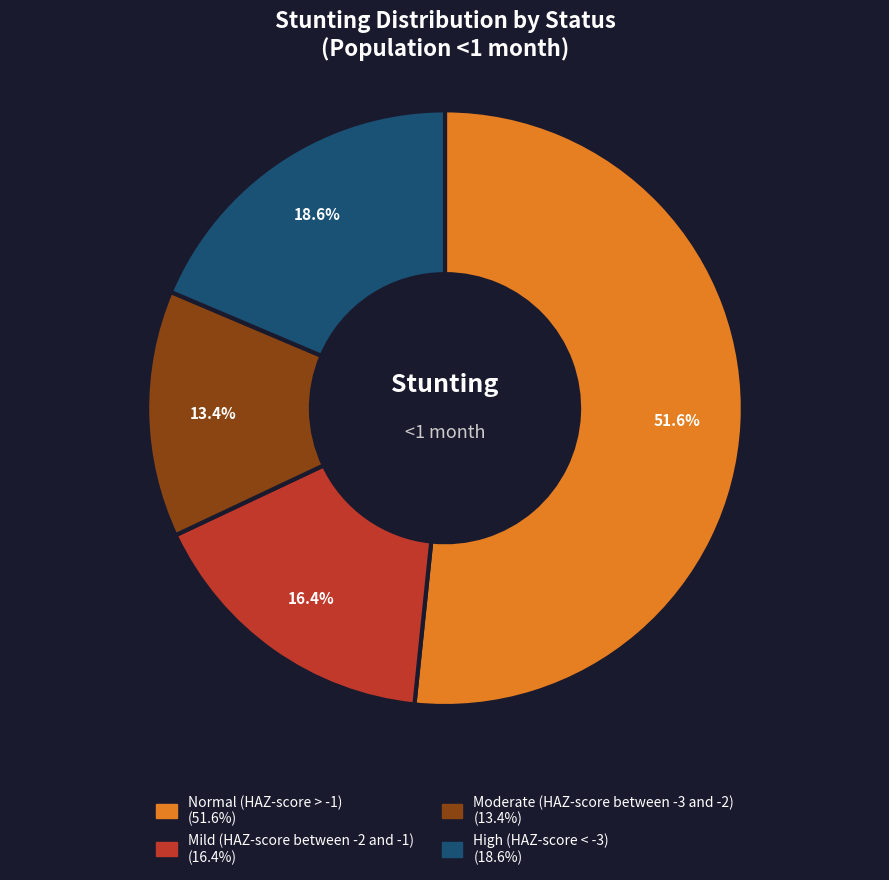

Count the number of slices in the pie.

4